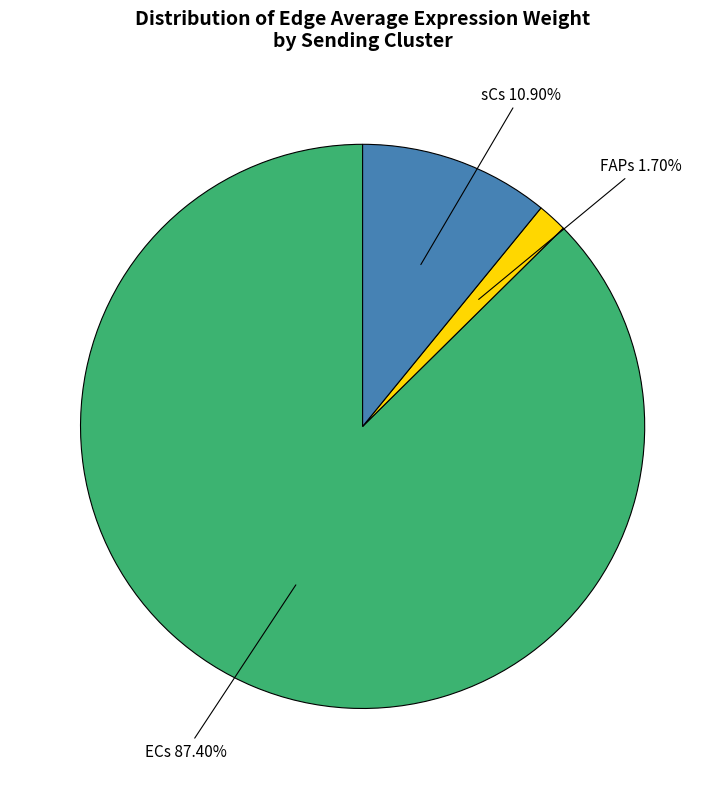

Which slice is the smallest?

FAPs